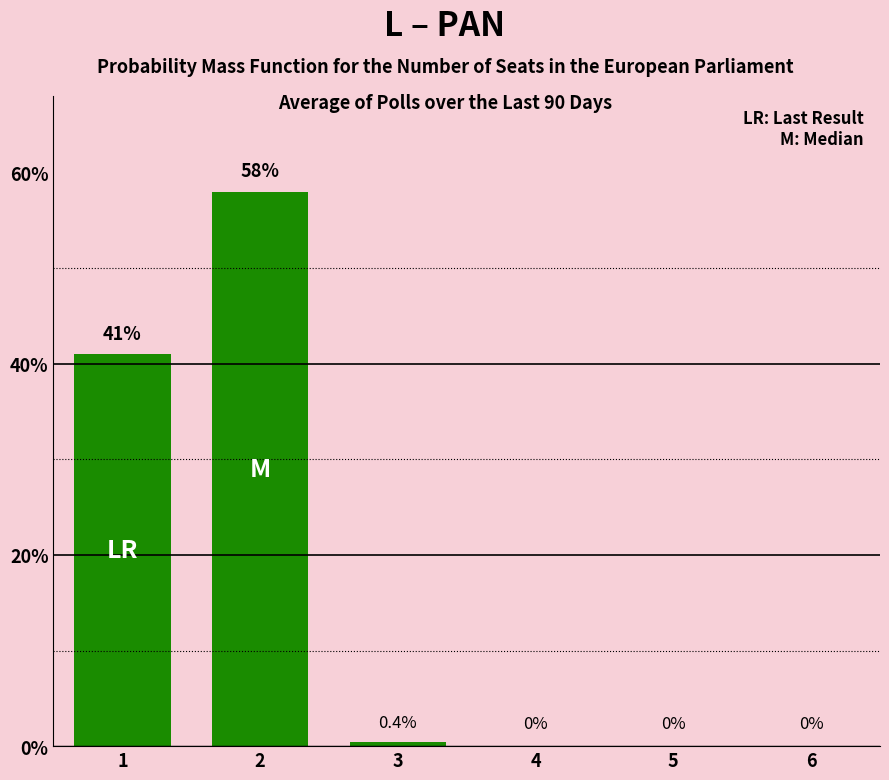

What is the greatest value displayed?

58.0